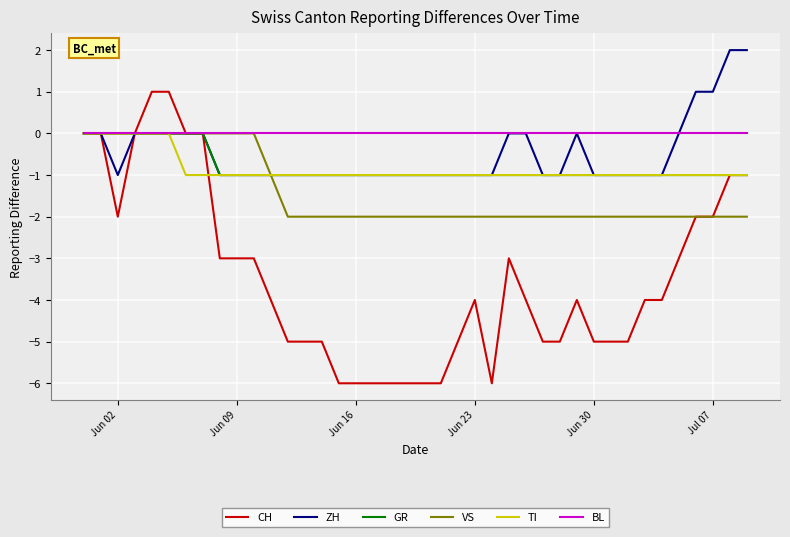

Which series has the largest total across all categories?

BL